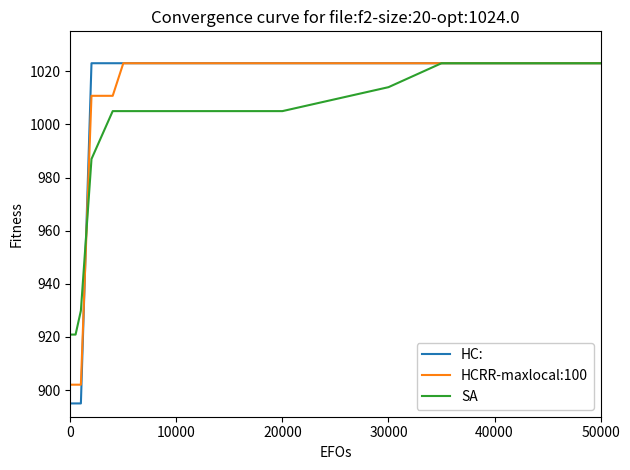

What is the greatest value displayed?

1023.0